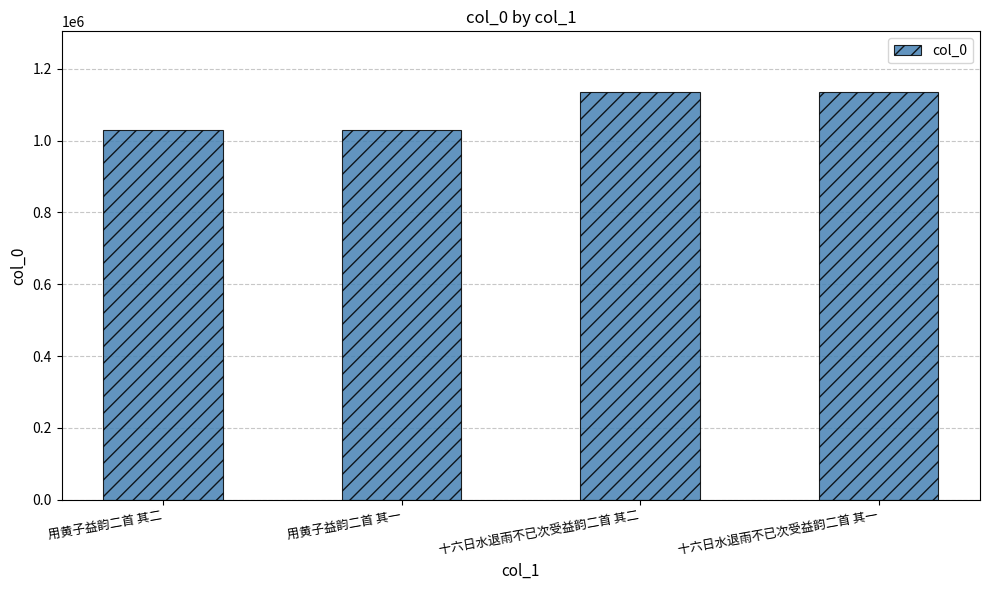

What is the difference between the maximum and minimum values?

105062